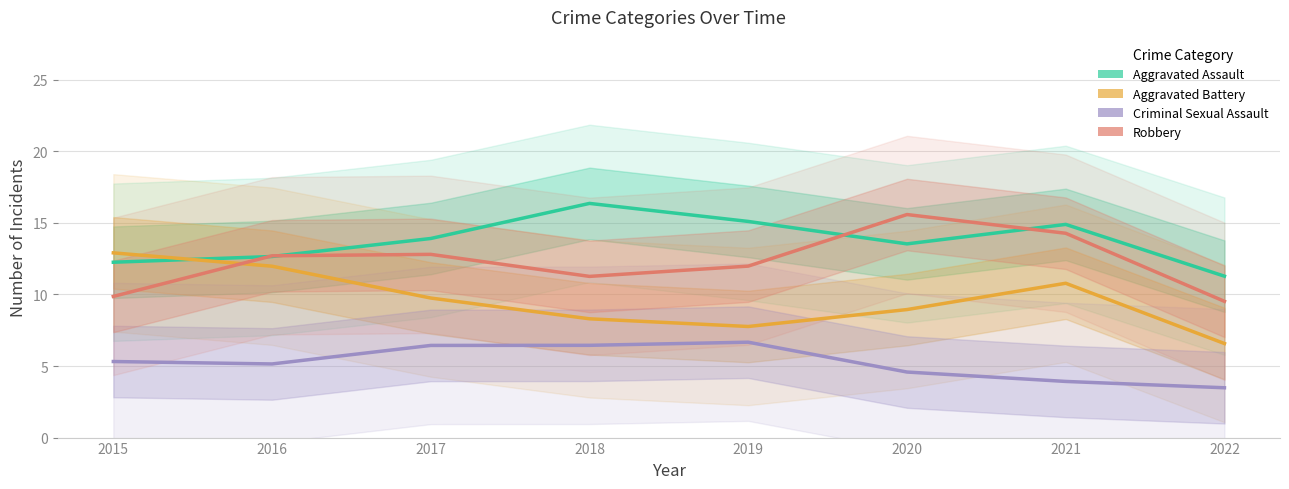

At how many categories does at least one series exceed 8?

8